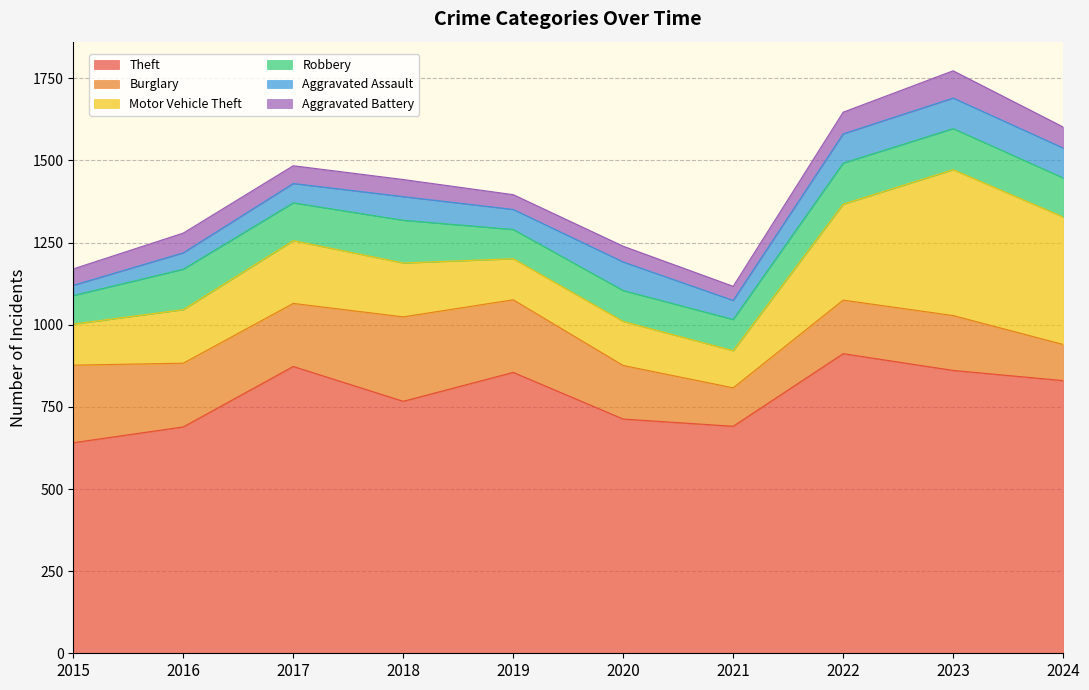

Is the value of Aggravated Battery at 2020 greater than the value of Theft at 2023?

No